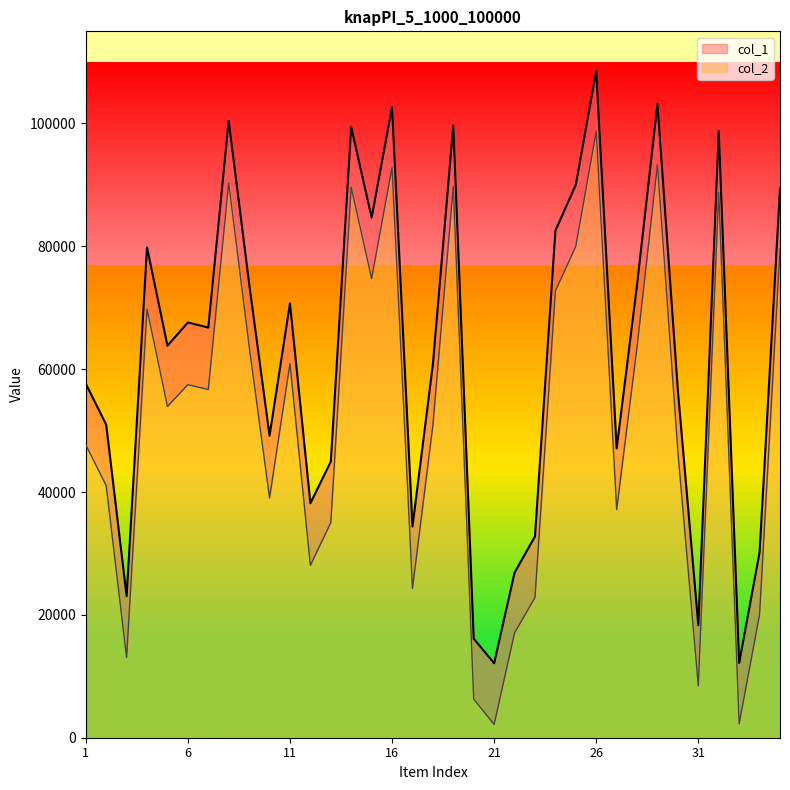

True or false: col_2 and col_1 cross at least once.

False